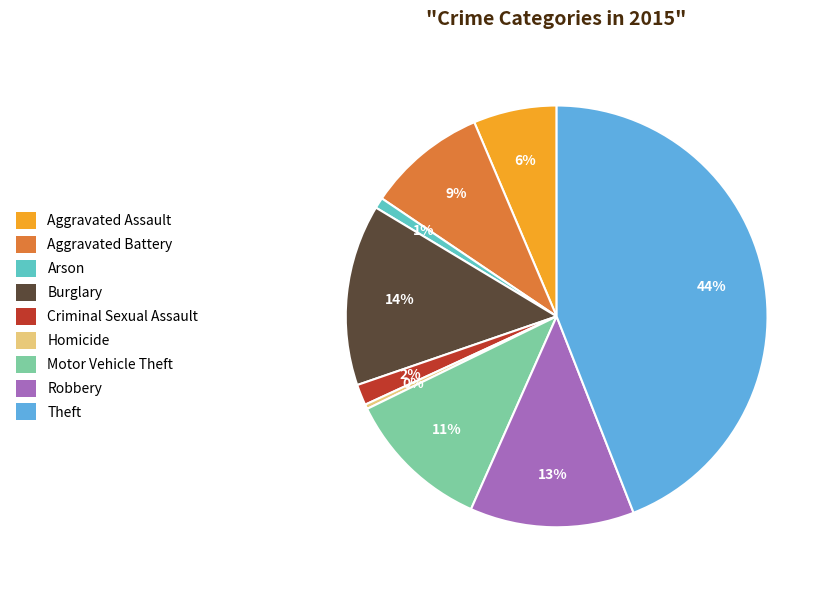

Do Motor Vehicle Theft and Homicide together represent more than half of the pie?

No